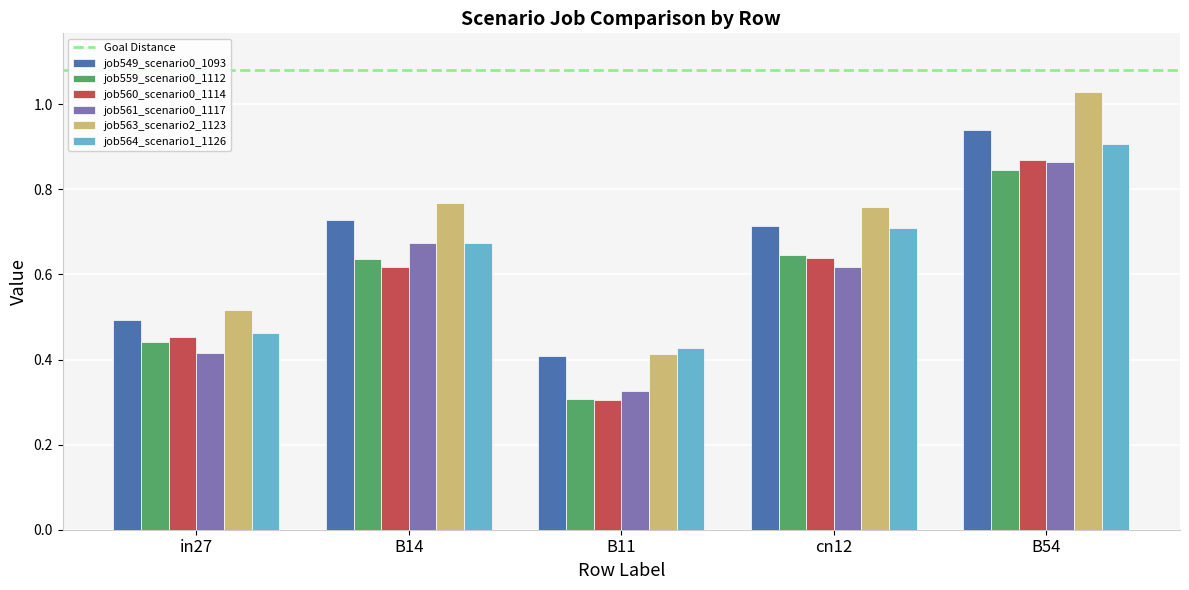

Is the value of job561_scenario0_1117 at cn12 greater than the value of job563_scenario2_1123 at in27?

Yes